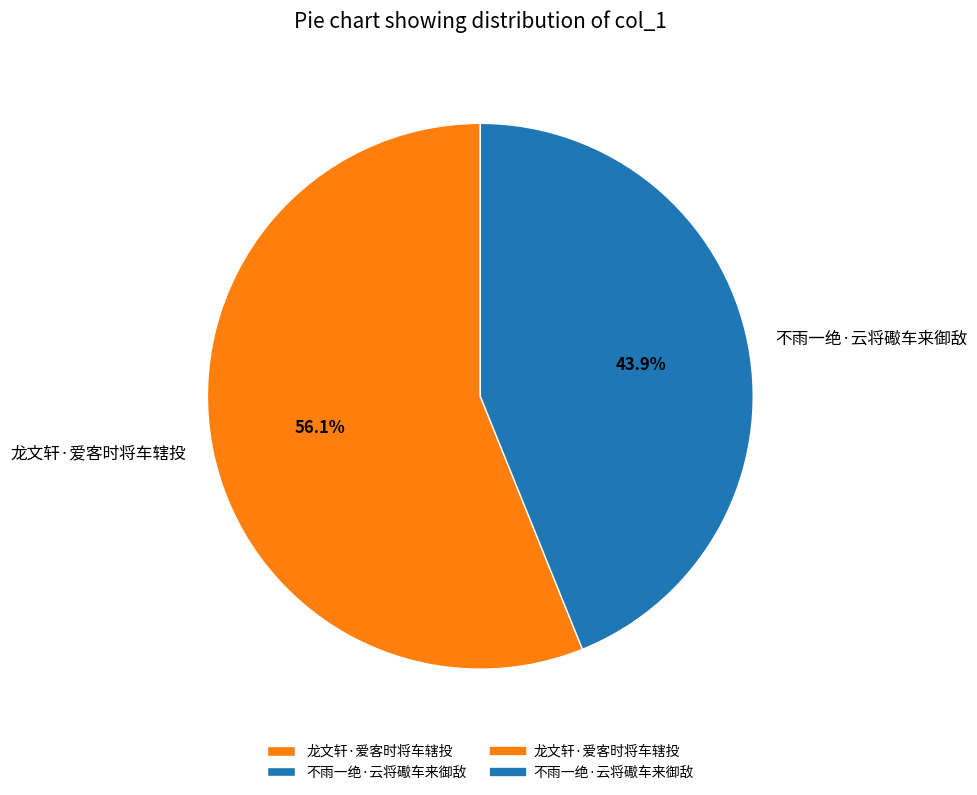

Which category accounts for the majority?

龙文轩·爱客时将车辖投